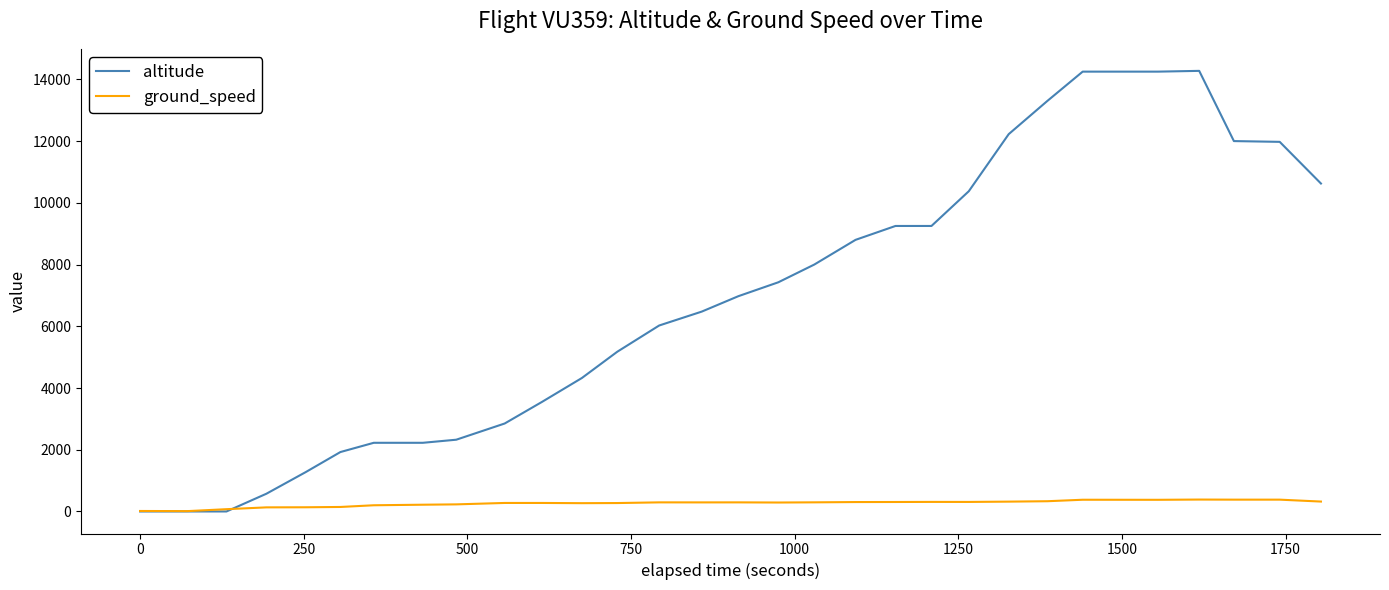

At how many categories does at least one series exceed 6684?

16